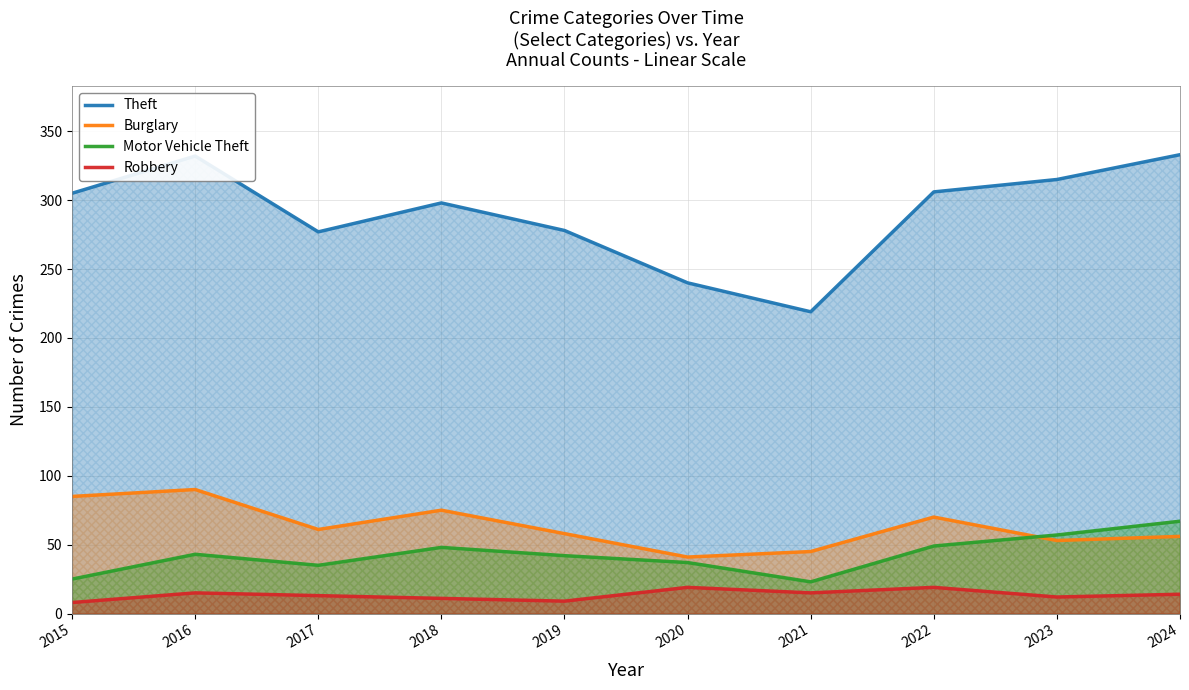

What is the highest value of the Robbery series?

19